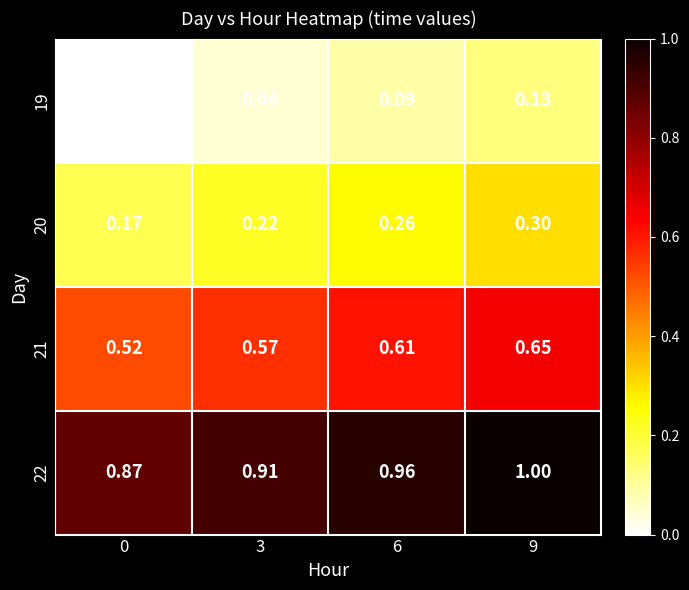

What is the total value across all series at 0?

1.6